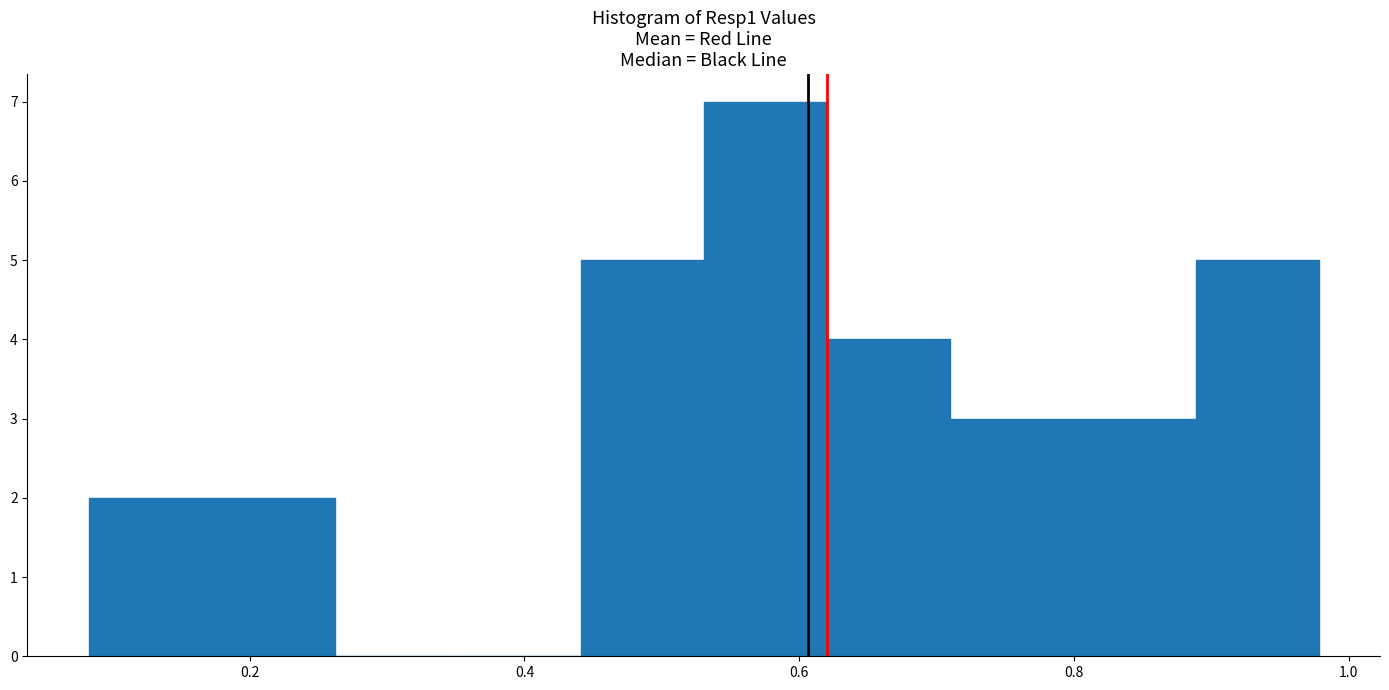

What is the height of the bar covering 0.88 to 0.98 on the x-axis? Neither the bar edges nor the heights are printed on the chart, so give them approximately, as read against the axes.

5